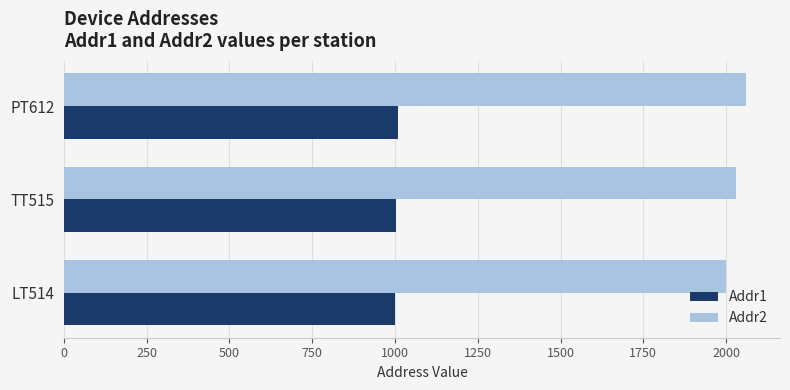

What is the sum of the Addr2 values at PT612 and LT514?

4060